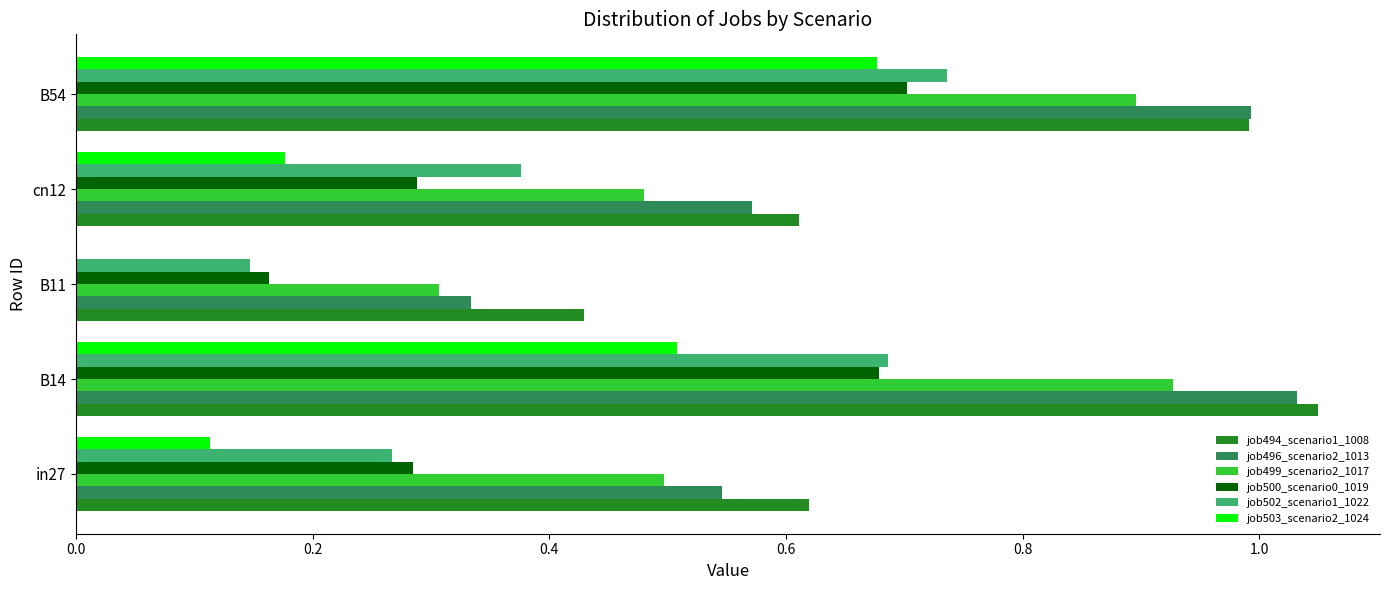

What is the sum of the job494_scenario1_1008 values at cn12 and B14?

1.7